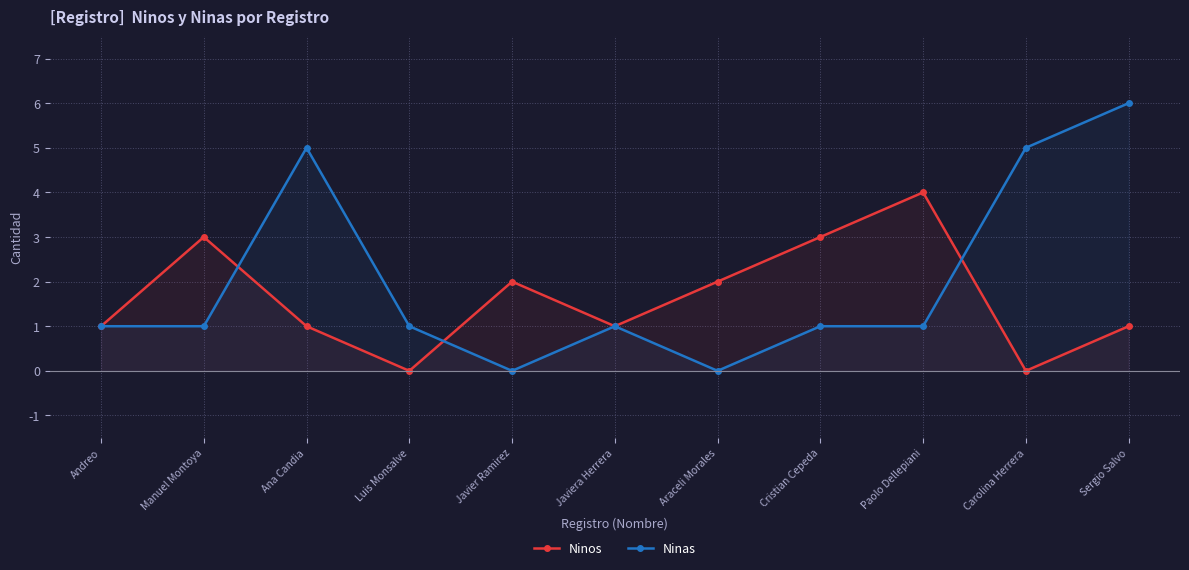

Reading left to right, transcribe all the data shown in this chart.

Ninos: 1	3	1	0	2	1	2	3	4	0	1
Ninas: 1	1	5	1	0	1	0	1	1	5	6